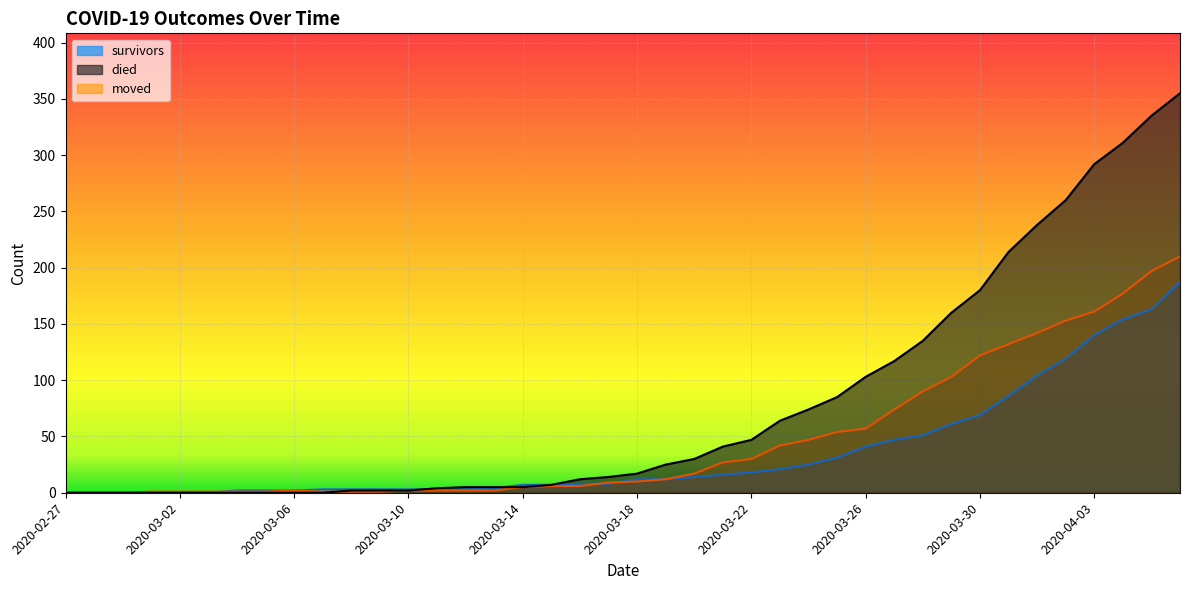

Reading left to right, extract all data points from this chart.

survivors: 2020-02-27=0	2020-02-28=0	2020-02-29=0	2020-03-01=0	2020-03-02=0	2020-03-03=0	2020-03-04=2	2020-03-05=2	2020-03-06=2	2020-03-07=3	2020-03-08=3	2020-03-09=3	2020-03-10=3	2020-03-11=3	2020-03-12=3	2020-03-13=4	2020-03-14=7	2020-03-15=7	2020-03-16=8	2020-03-17=8	2020-03-18=12	2020-03-19=12	2020-03-20=14	2020-03-21=16	2020-03-22=18	2020-03-23=21	2020-03-24=25	2020-03-25=31	2020-03-26=41	2020-03-27=47	2020-03-28=51	2020-03-29=61	2020-03-30=69	2020-03-31=86	2020-04-01=104	2020-04-02=119	2020-04-03=140	2020-04-04=154	2020-04-05=163	2020-04-06=187
died: 2020-02-27=0	2020-02-28=0	2020-02-29=0	2020-03-01=0	2020-03-02=0	2020-03-03=0	2020-03-04=0	2020-03-05=0	2020-03-06=0	2020-03-07=0	2020-03-08=2	2020-03-09=2	2020-03-10=2	2020-03-11=4	2020-03-12=5	2020-03-13=5	2020-03-14=5	2020-03-15=7	2020-03-16=12	2020-03-17=14	2020-03-18=17	2020-03-19=25	2020-03-20=30	2020-03-21=41	2020-03-22=47	2020-03-23=64	2020-03-24=74	2020-03-25=85	2020-03-26=103	2020-03-27=117	2020-03-28=135	2020-03-29=160	2020-03-30=180	2020-03-31=214	2020-04-01=238	2020-04-02=260	2020-04-03=292	2020-04-04=311	2020-04-05=335	2020-04-06=355
moved: 2020-02-27=0	2020-02-28=0	2020-02-29=0	2020-03-01=1	2020-03-02=1	2020-03-03=1	2020-03-04=1	2020-03-05=1	2020-03-06=2	2020-03-07=1	2020-03-08=1	2020-03-09=1	2020-03-10=2	2020-03-11=2	2020-03-12=2	2020-03-13=2	2020-03-14=5	2020-03-15=6	2020-03-16=6	2020-03-17=9	2020-03-18=10	2020-03-19=12	2020-03-20=17	2020-03-21=27	2020-03-22=30	2020-03-23=42	2020-03-24=47	2020-03-25=54	2020-03-26=57	2020-03-27=74	2020-03-28=90	2020-03-29=103	2020-03-30=122	2020-03-31=132	2020-04-01=142	2020-04-02=153	2020-04-03=161	2020-04-04=177	2020-04-05=197	2020-04-06=210